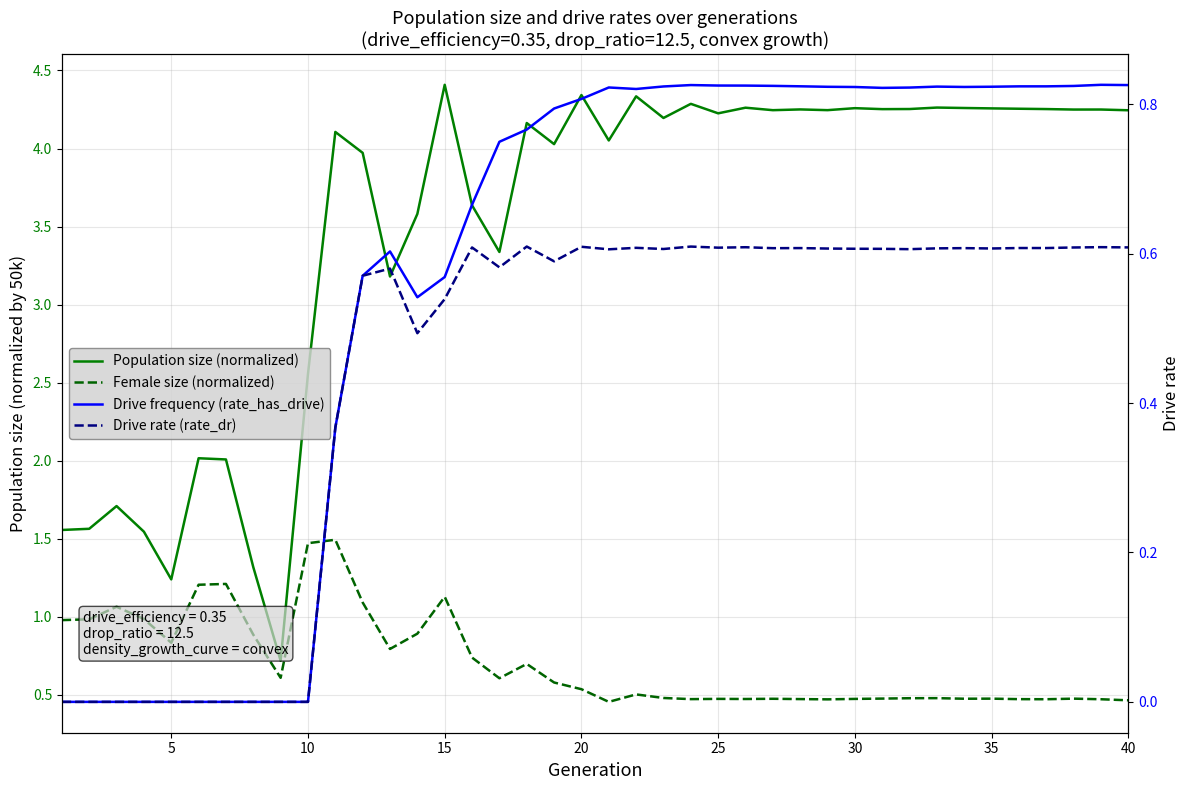

Which series has the largest total across all categories?

Population size (normalized)